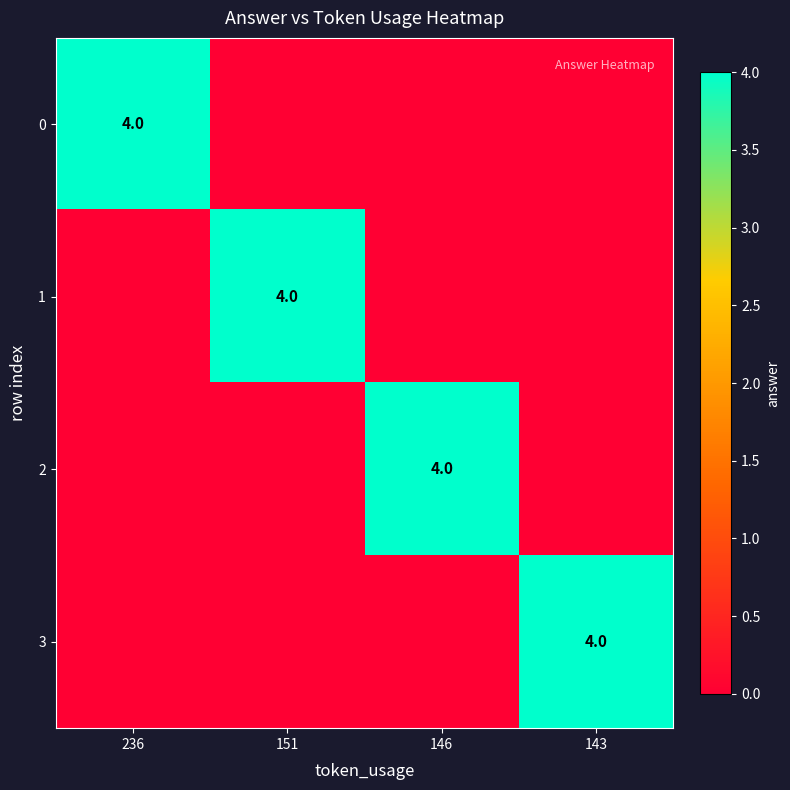

Which has a higher value, 236 or 143?

236